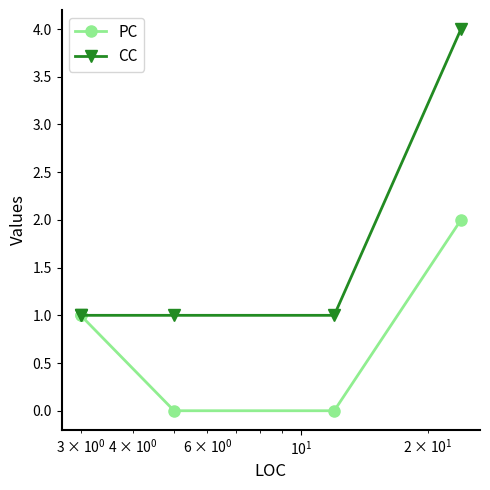

True or false: PC has a value of 1 at $\mathdefault{10^{2}}$.

False